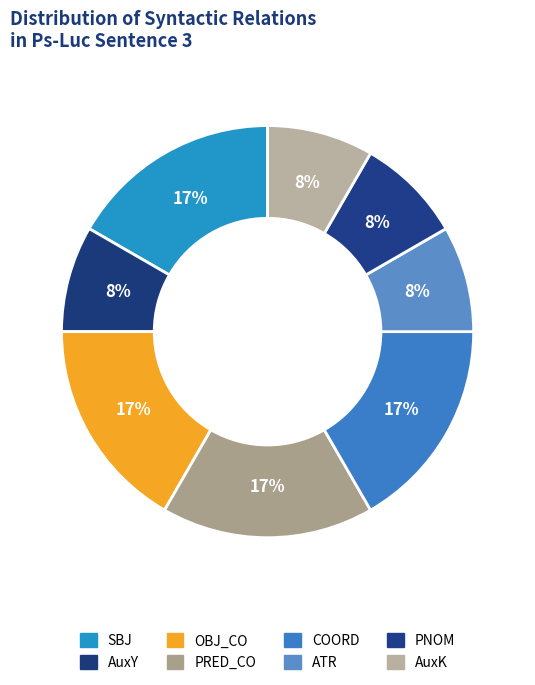

Is there a majority slice in this chart?

No